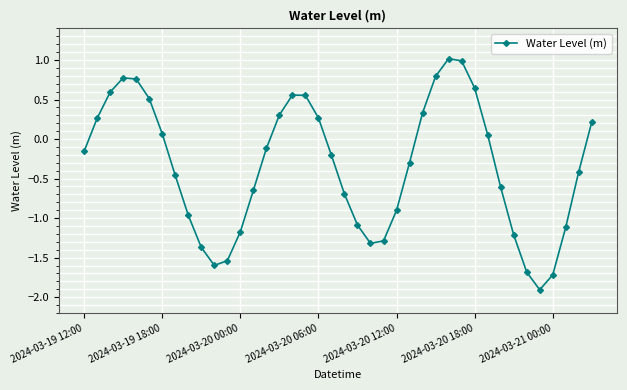

What is the sum of all values?

-13.8